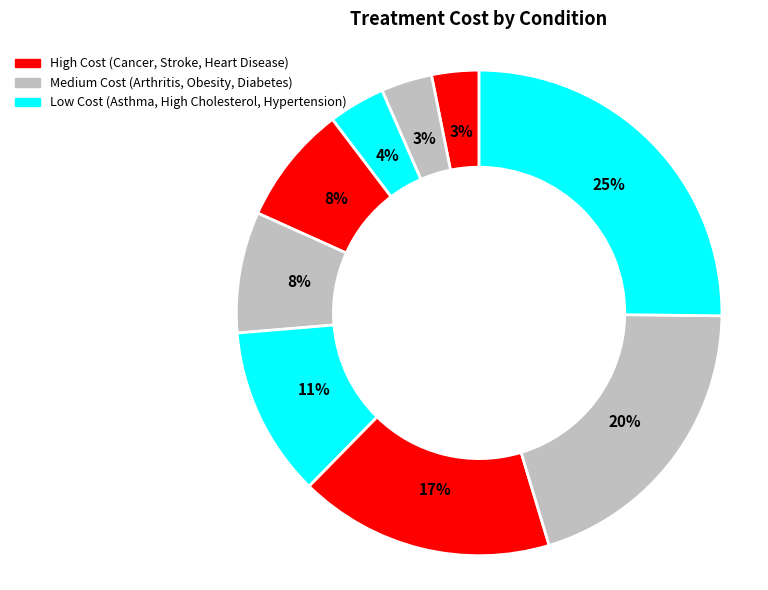

How many slices are in this pie chart?

9